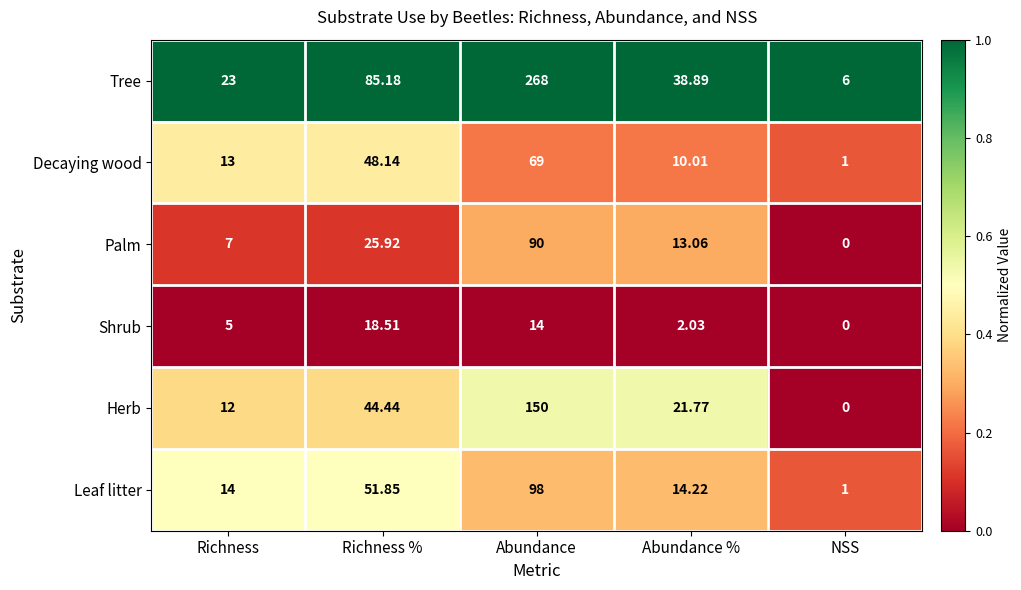

Between Richness and Richness %, which series saw the biggest shift?

Tree